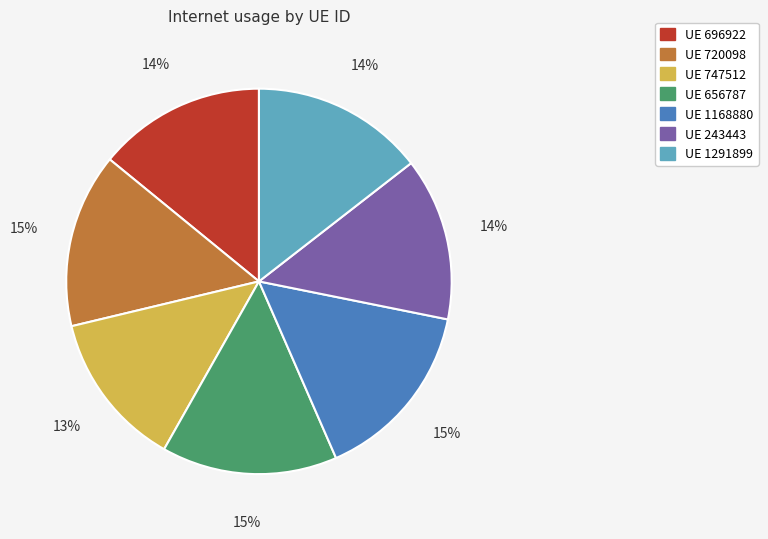

Is there a majority slice in this chart?

No